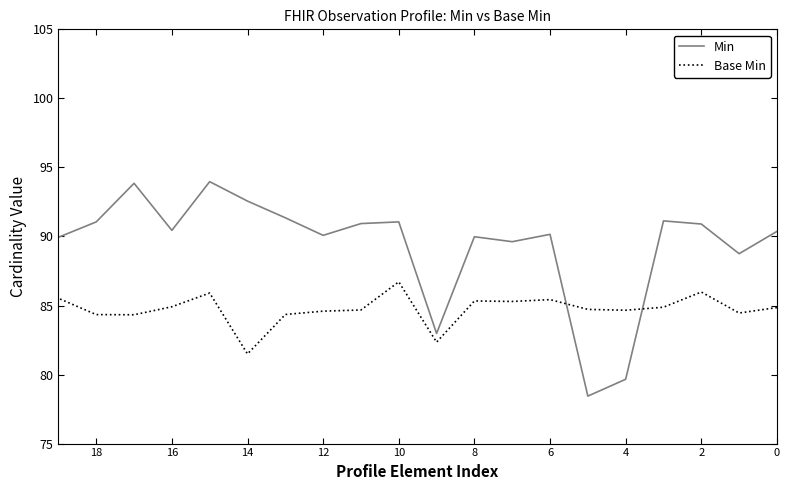

At 14, list the series in order from largest to smallest.

Min, Base Min